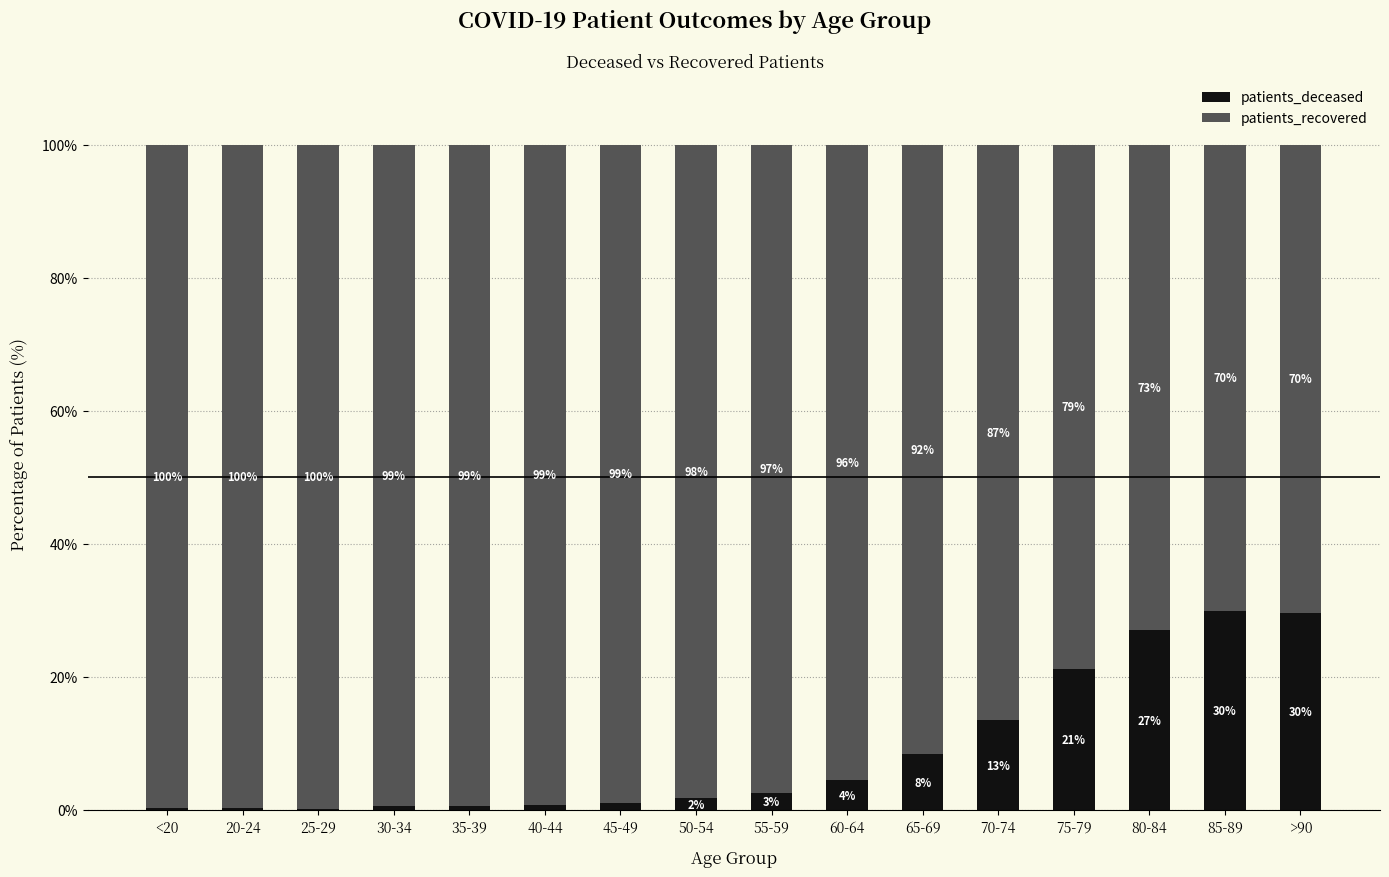

What is the sum of all patients_deceased values?

142.0